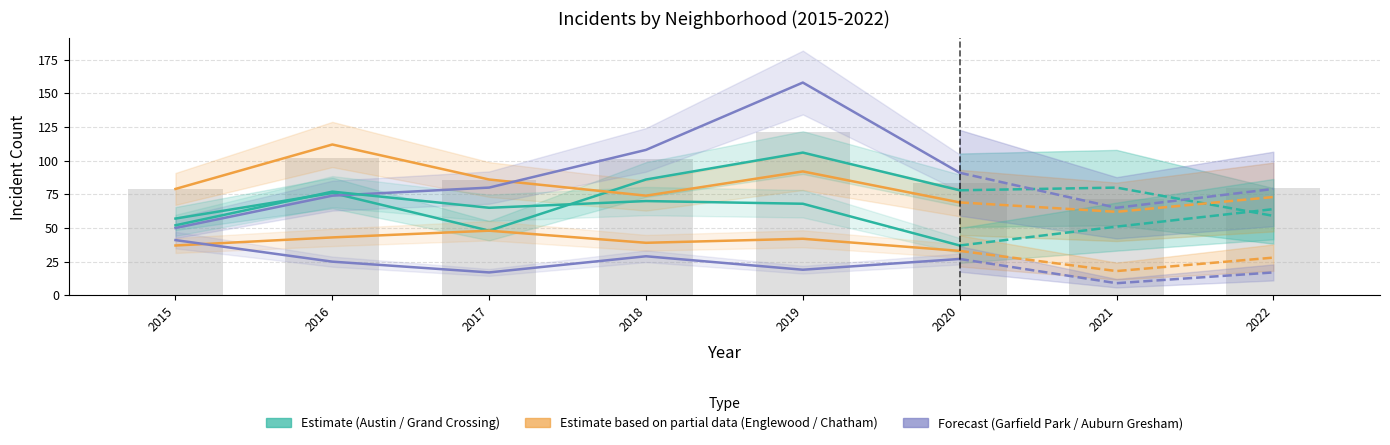

Which category has the highest value in the Grand Crossing series?

2016